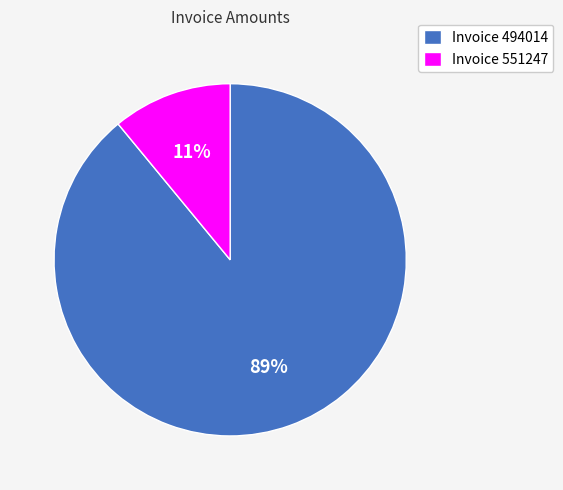

Does Invoice 494014 account for over 50% of the chart?

Yes